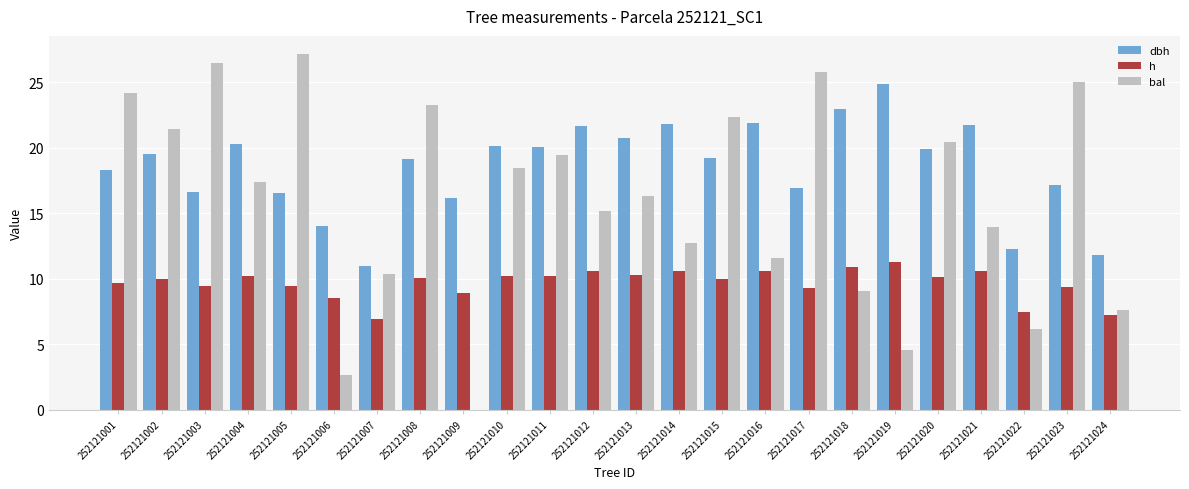

What is the approximate value of h at 252121010?

10.2